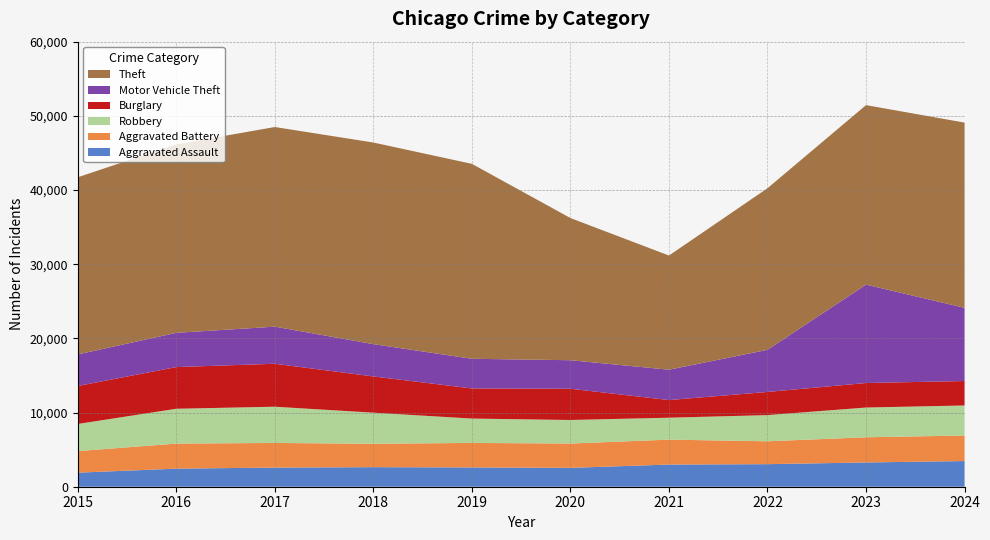

Reading left to right, transcribe all the data shown in this chart.

Aggravated Assault: 2015=1895	2016=2438	2017=2580	2018=2636	2019=2601	2020=2543	2021=2988	2022=3041	2023=3269	2024=3461
Aggravated Battery: 2015=2908	2016=3377	2017=3321	2018=3155	2019=3303	2020=3280	2021=3360	2022=3084	2023=3397	2024=3442
Robbery: 2015=3660	2016=4697	2017=4885	2018=4191	2019=3285	2020=3174	2021=2958	2022=3531	2023=4011	2024=4050
Burglary: 2015=5118	2016=5616	2017=5792	2018=4884	2019=4062	2020=4211	2021=2377	2022=3122	2023=3305	2024=3297
Motor Vehicle Theft: 2015=4257	2016=4618	2017=5001	2018=4356	2019=3998	2020=3847	2021=4092	2022=5680	2023=13263	2024=9864
Theft: 2015=23882	2016=25412	2017=26914	2018=27180	2019=26278	2020=19167	2021=15392	2022=21782	2023=24200	2024=24973